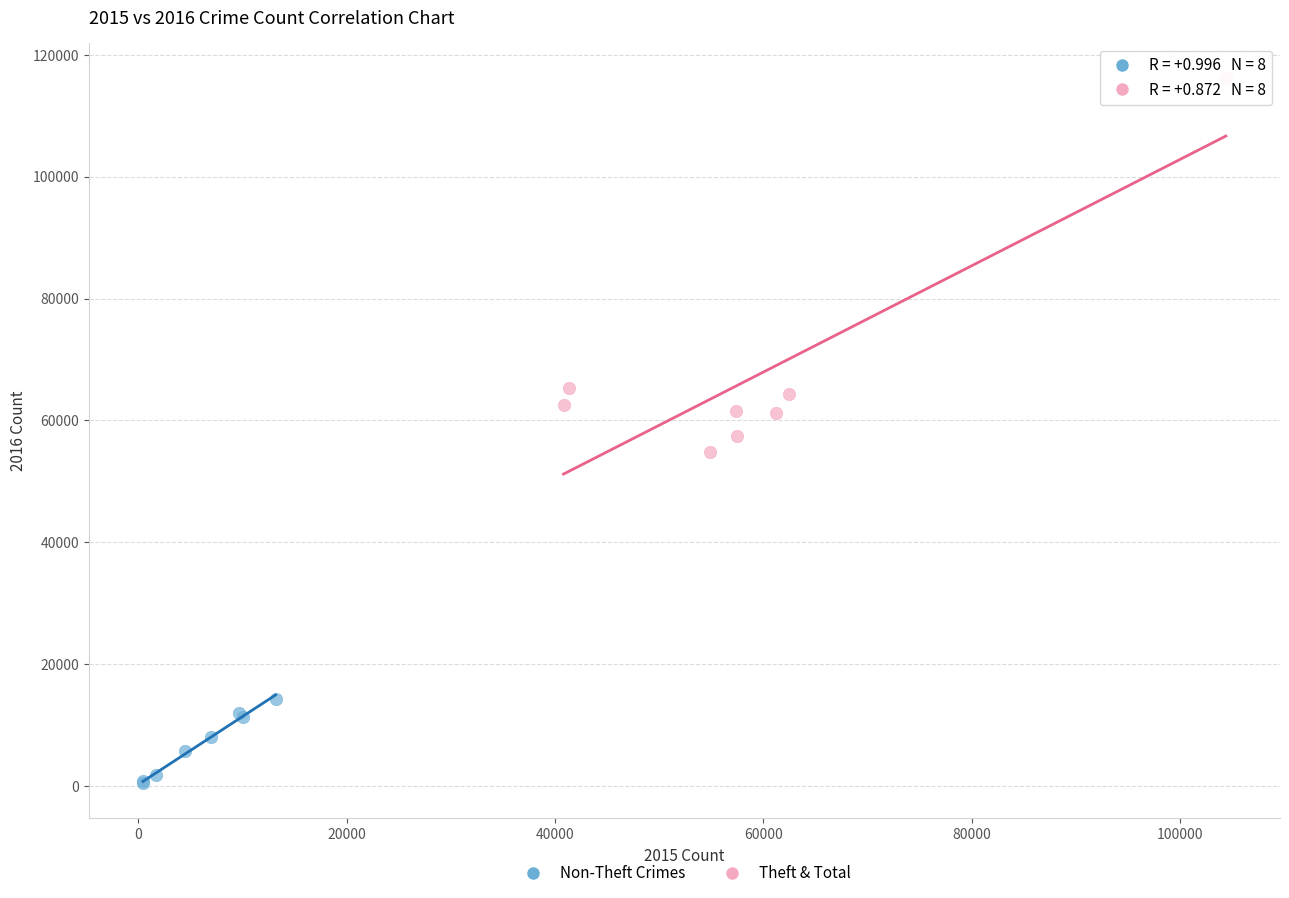

Which series reaches the maximum Y coordinate?

Theft & Total